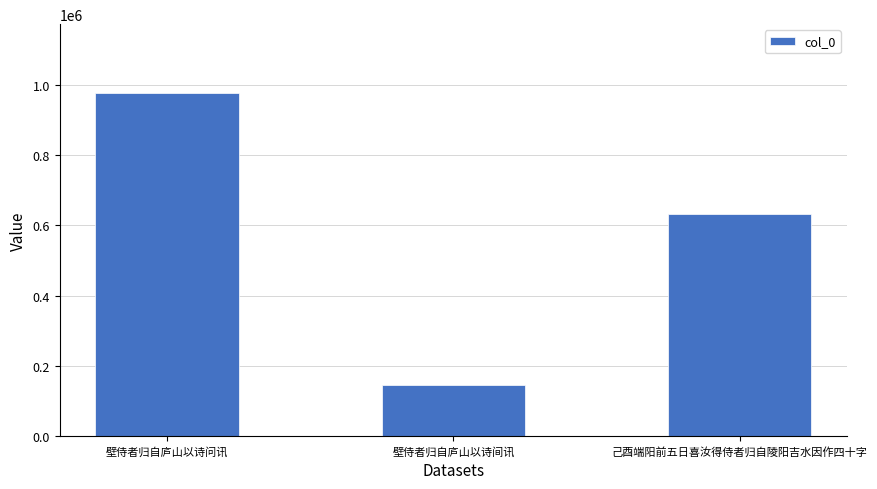

What is the value of the 1st bar from the left?

978358